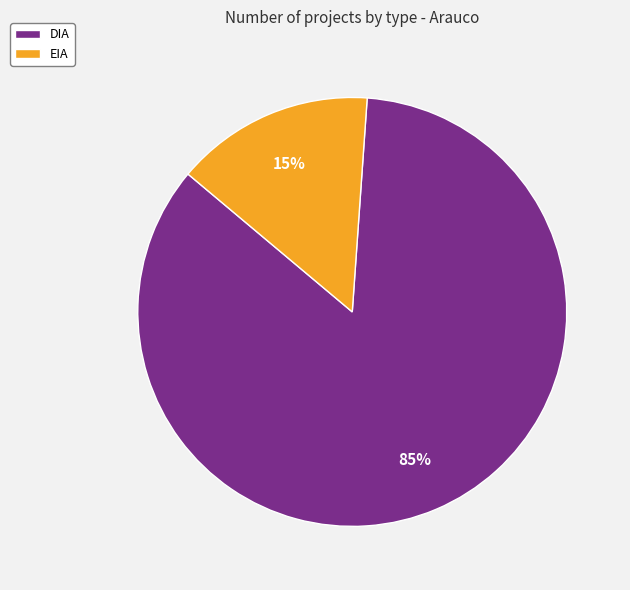

To the nearest percent, what percentage of the pie is EIA?

15%